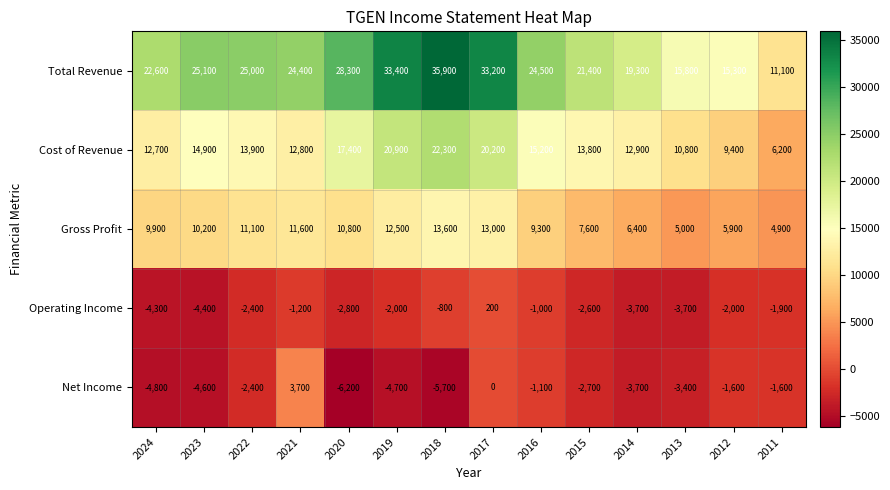

Count the number of data series in this chart.

5